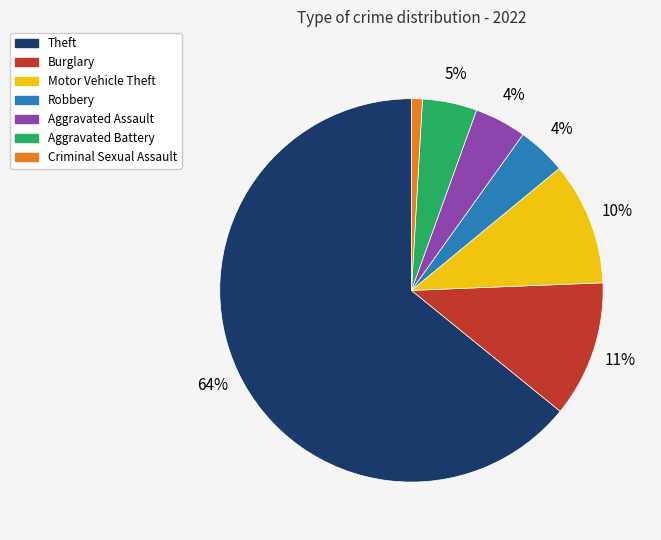

Between Criminal Sexual Assault and Theft, which is larger?

Theft